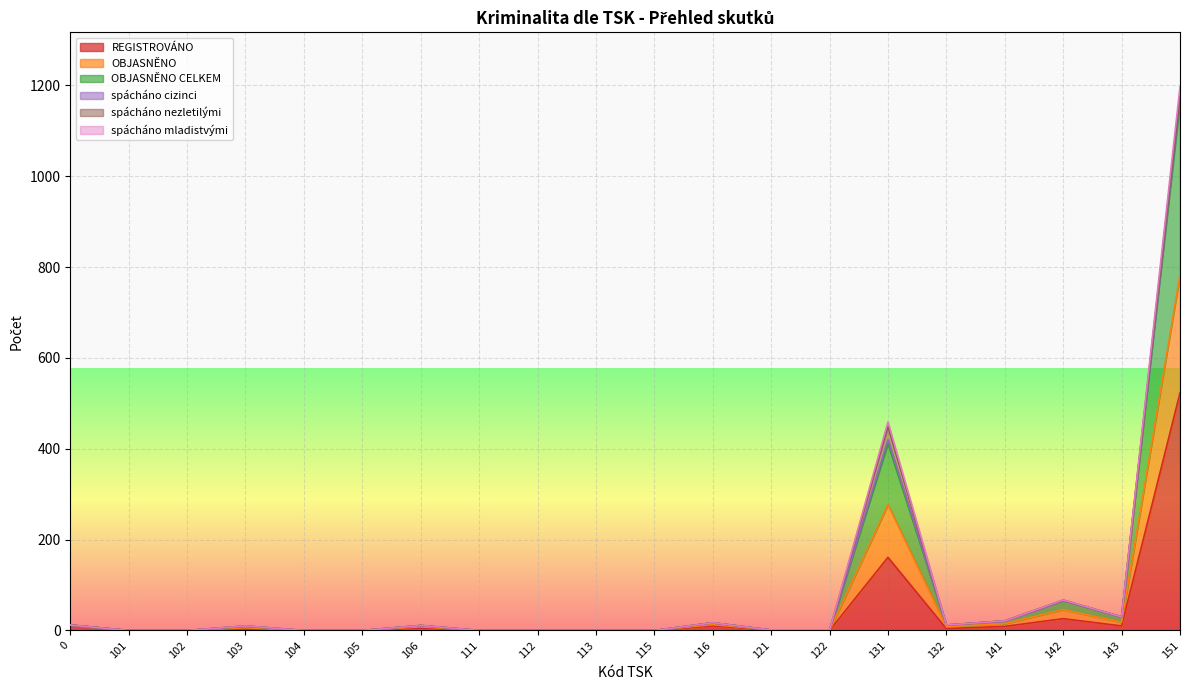

What is the value of the OBJASNĚNO point at the 12th from the left?

17